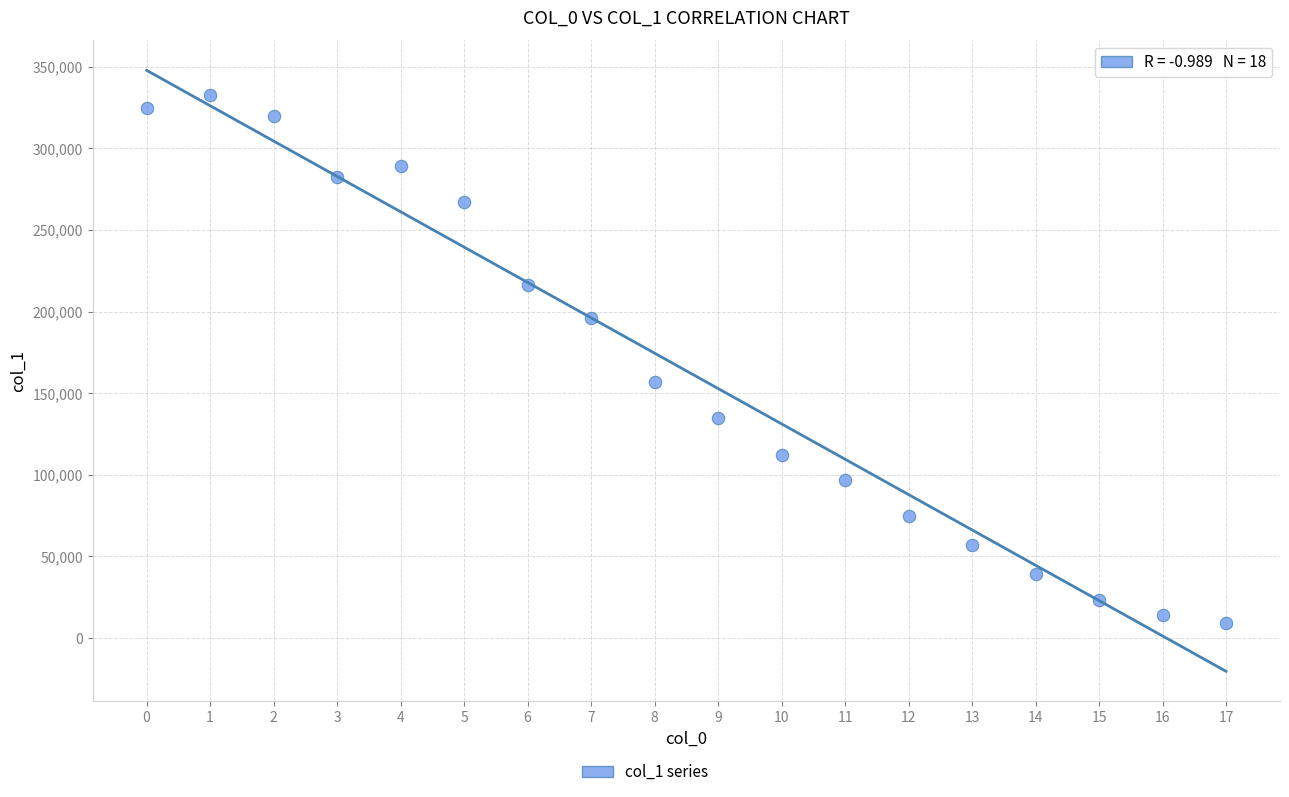

What is the range of Y values (max minus min)?

323109